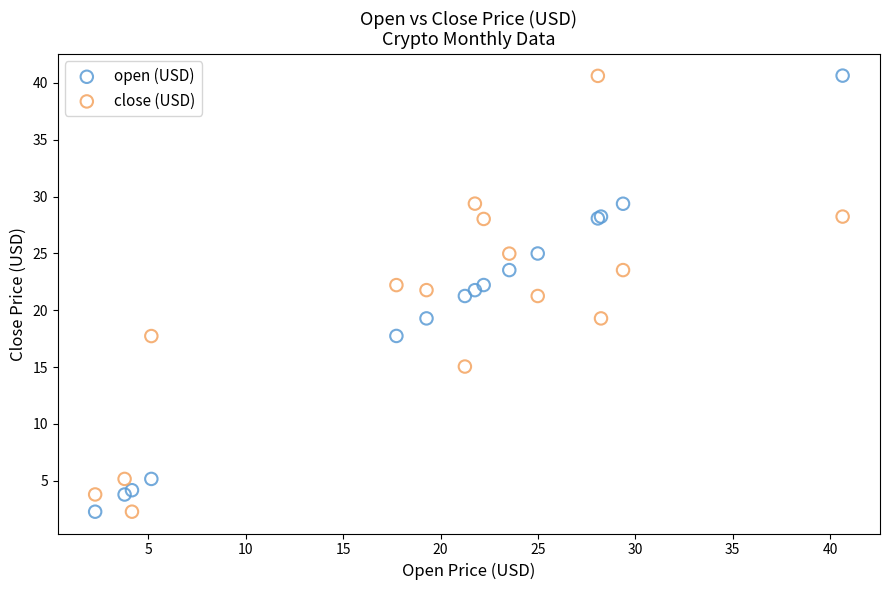

What is the X range (max minus min) for the scatter plot?

38.4